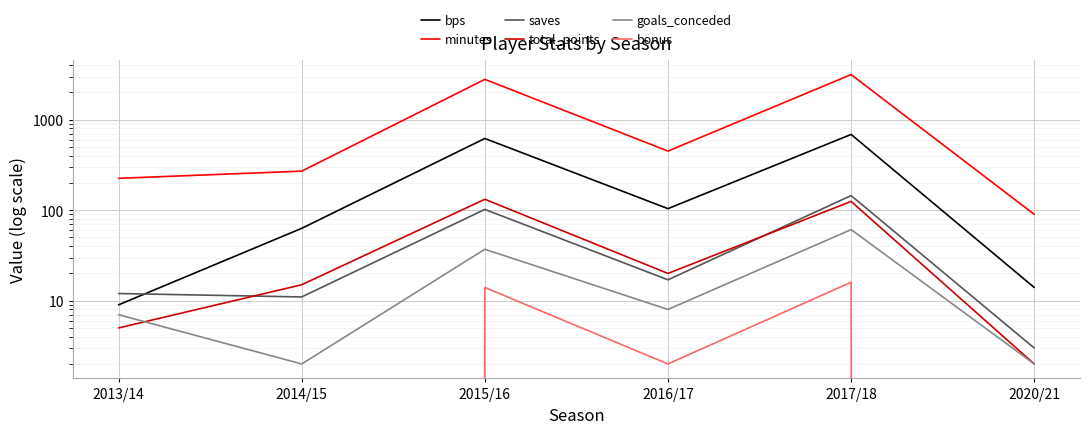

At which label does bonus first exceed 2?

2015/16